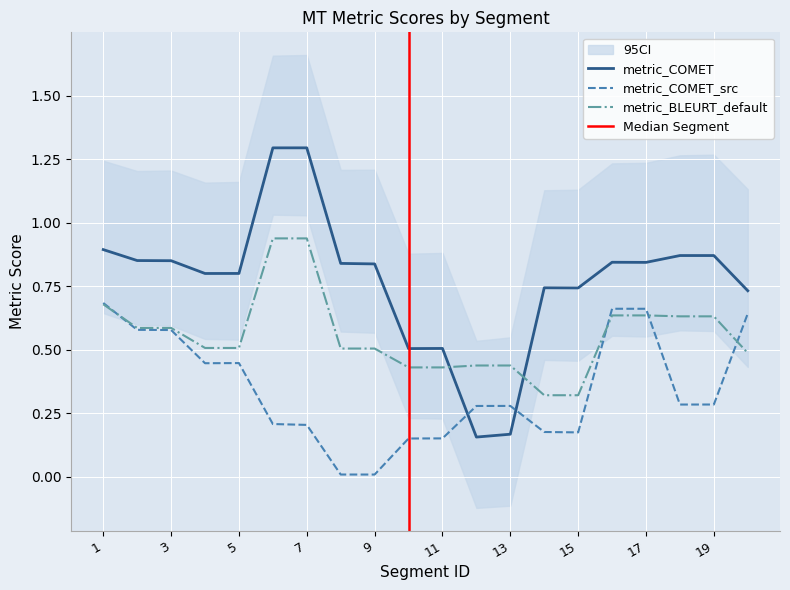

How many intersections are there between metric_COMET and metric_BLEURT_default?

2